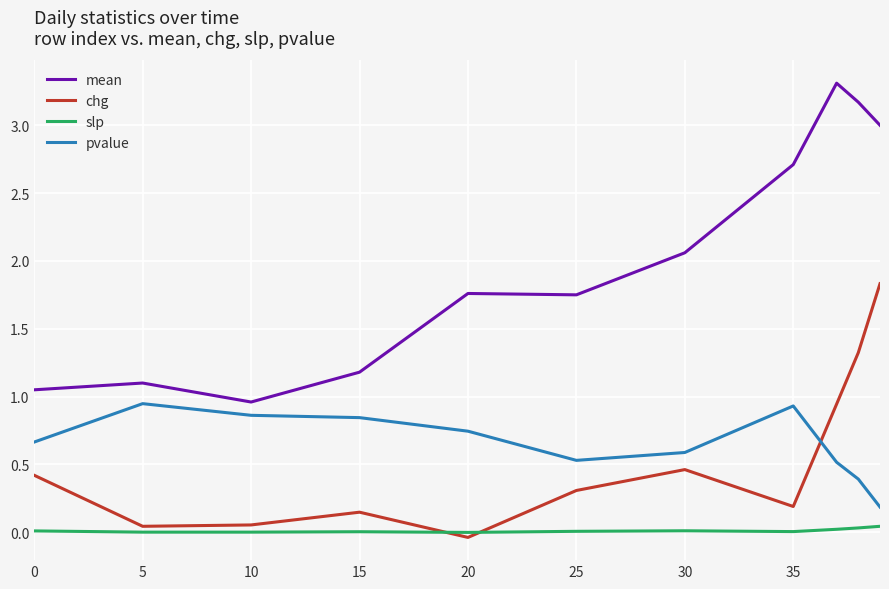

True or false: slp and mean cross at least once.

False